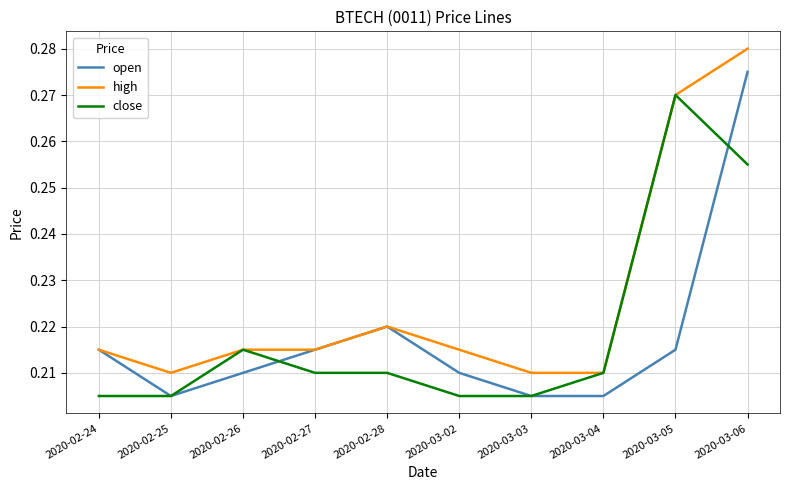

The close series shows 0.1 at 2020-03-02. True or false?

False